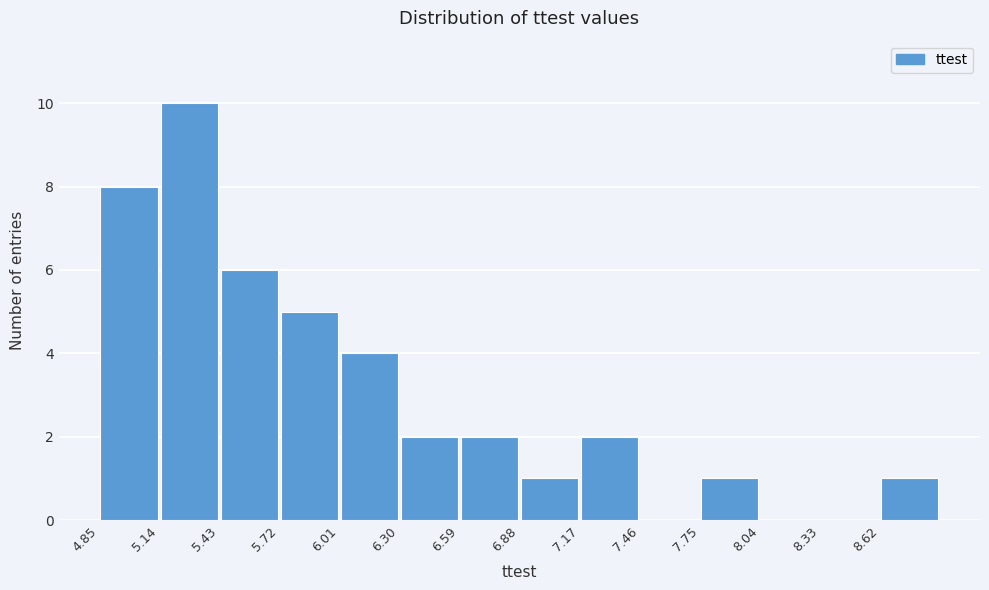

Reading left to right, list every bar in this chart as the range it spans on the x-axis followed by its height. Neither the bar edges nor the heights are printed on the chart, so give them approximately, as read against the axes.

4.85 to 5.14: 8
5.14 to 5.43: 10
5.43 to 5.72: 6
5.72 to 6.01: 5
6.01 to 6.30: 4
6.30 to 6.59: 2
6.59 to 6.88: 2
6.88 to 7.17: 1
7.17 to 7.46: 2
7.46 to 7.75: 0
7.75 to 8.04: 1
8.04 to 8.33: 0
8.33 to 8.62: 0
8.62 to 8.91: 1